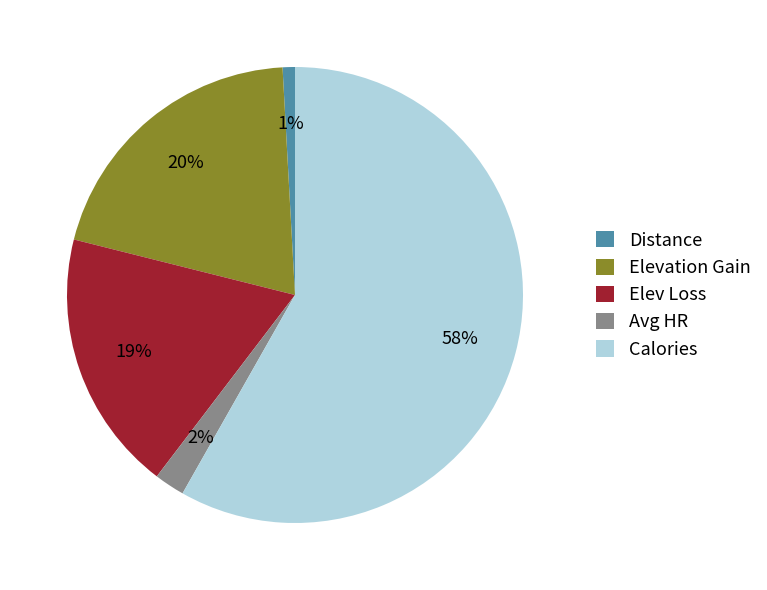

Is there a majority slice in this chart?

Yes